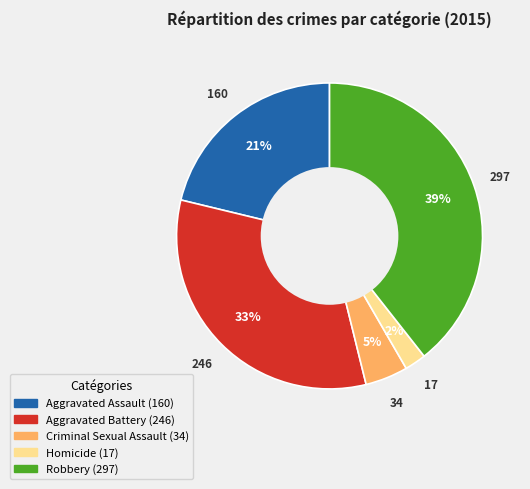

To the nearest percent, what is the average slice percentage?

20%